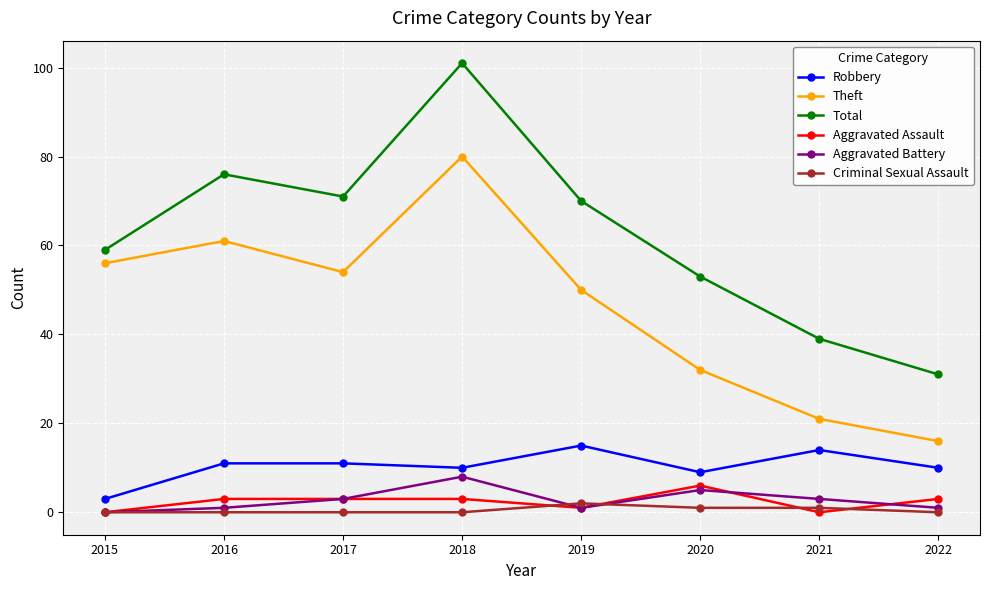

Where is Theft nearest to the value 48?

2019